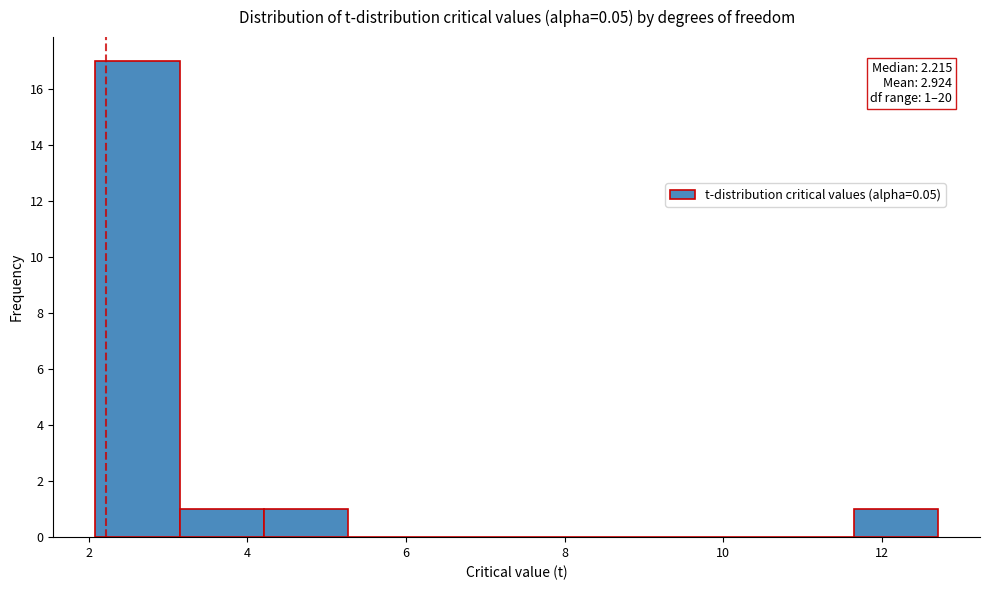

Over which range of the x-axis is the bar tallest?

2.0 to 3.2